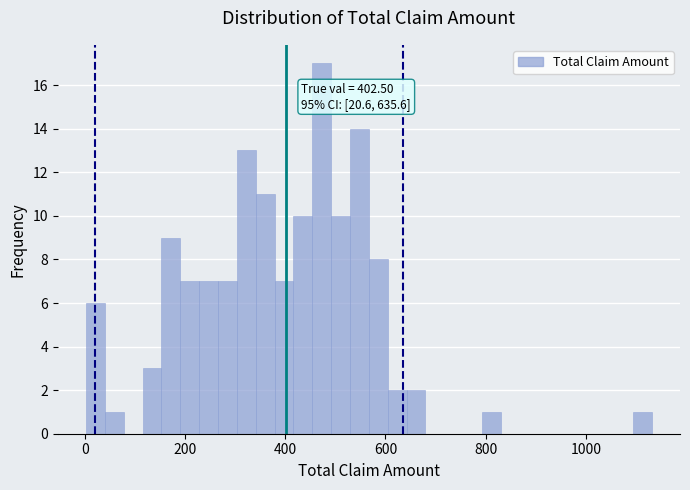

Around what value on the x-axis is the tallest bar? Give the approximate position of its centre, as read against the axis.

480